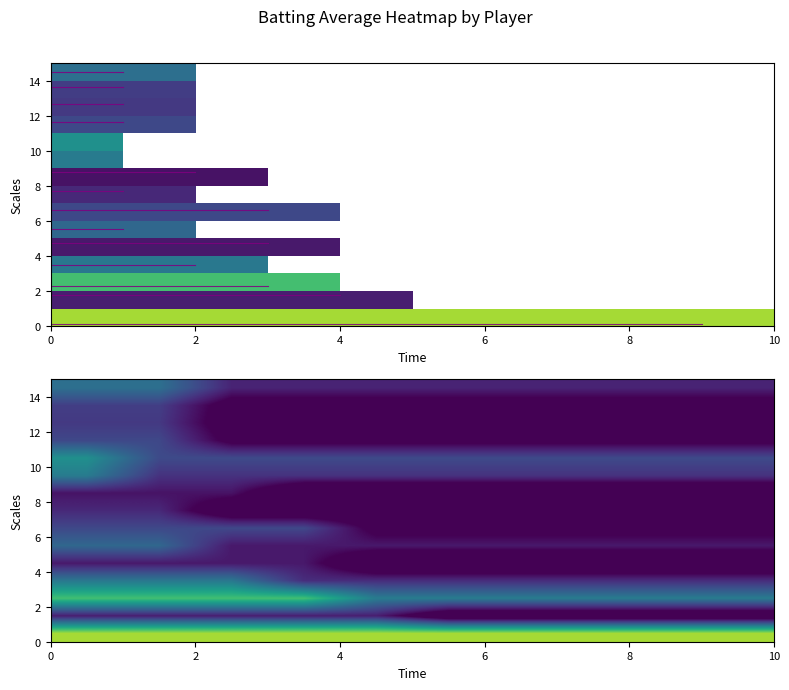

How many data points does each series have?

10